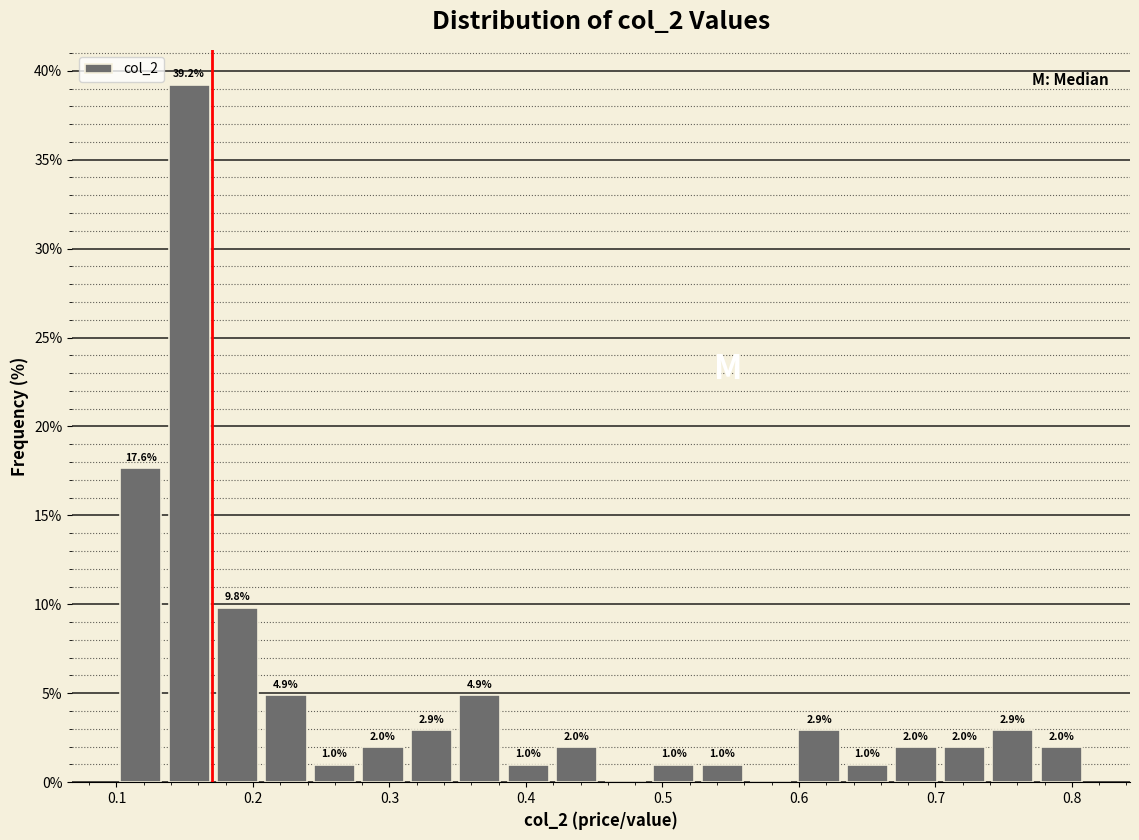

Read against the x-axis, roughly where is the centre of the tallest bar?

0.15